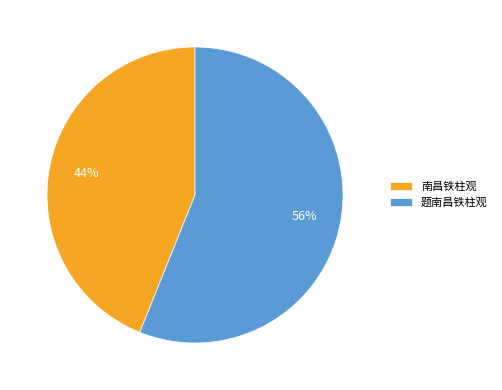

Count the number of slices in the pie.

2